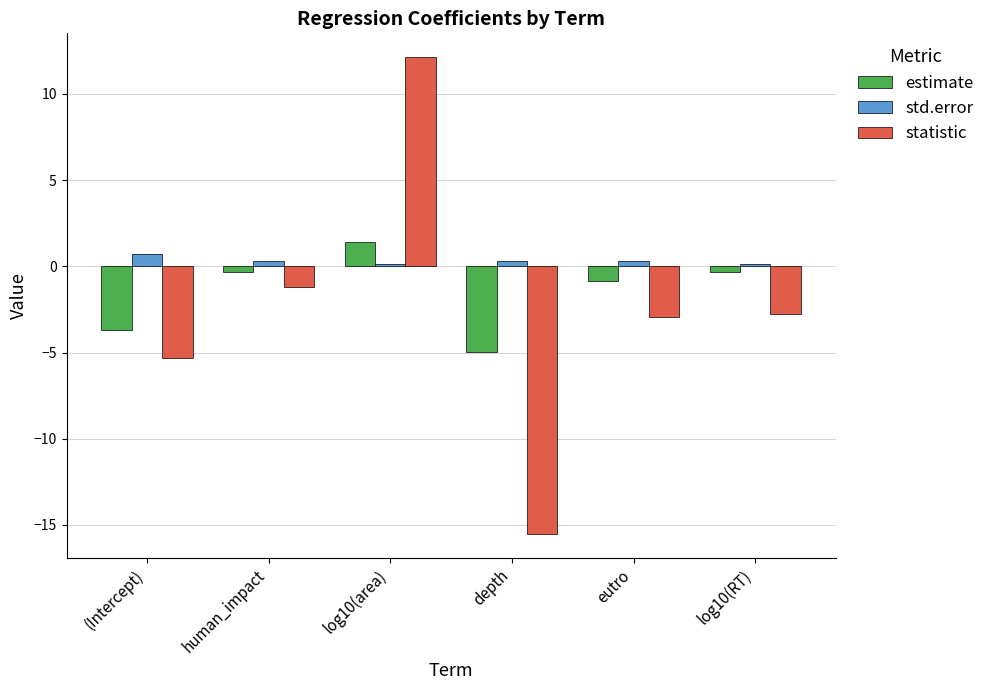

How many positive values does the estimate series have?

1